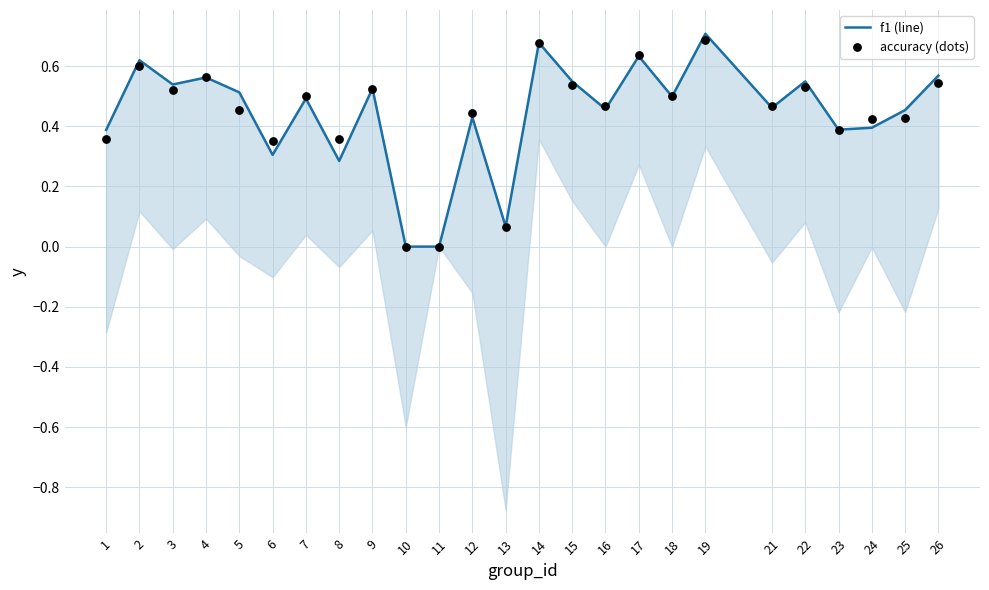

Which series reaches the minimum Y coordinate?

f1